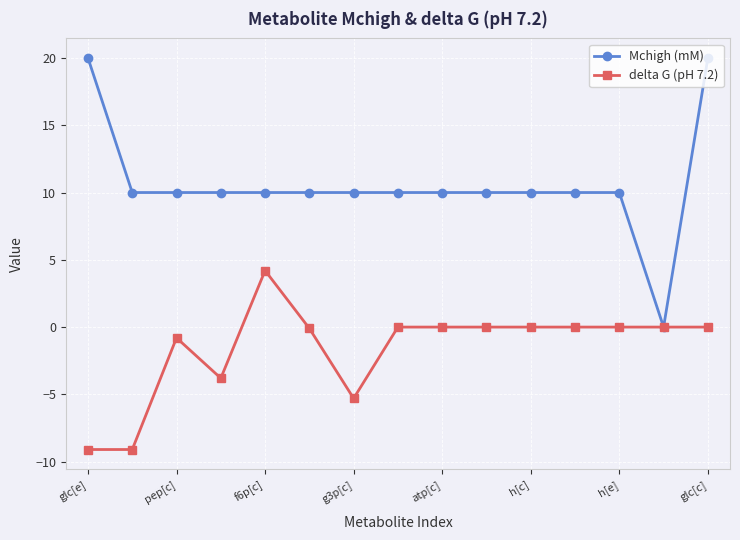

What is the smallest value displayed?

-9.1